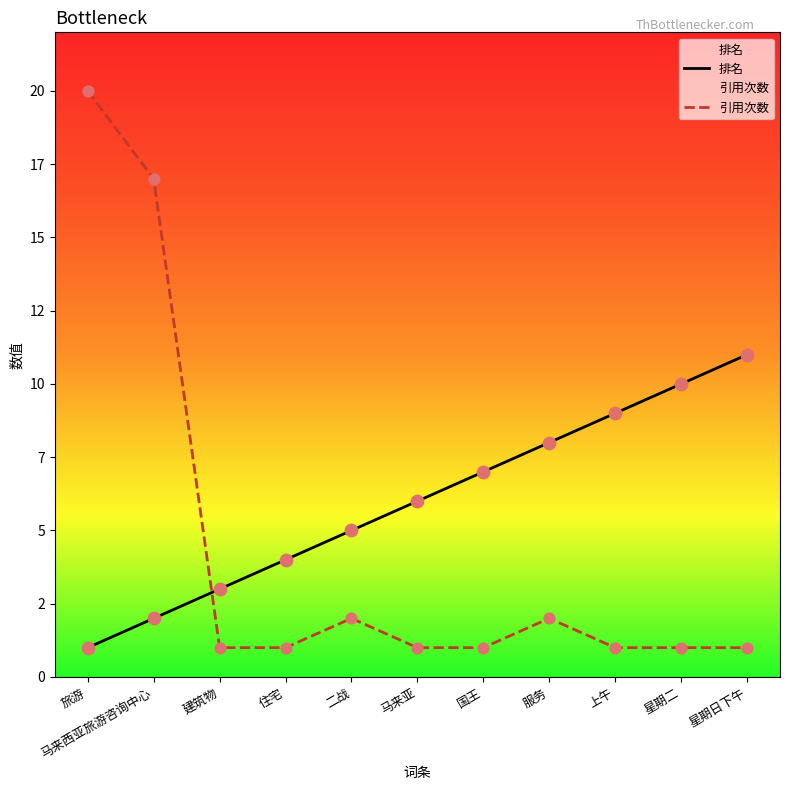

Which series has the widest spread of Y values?

引用次数